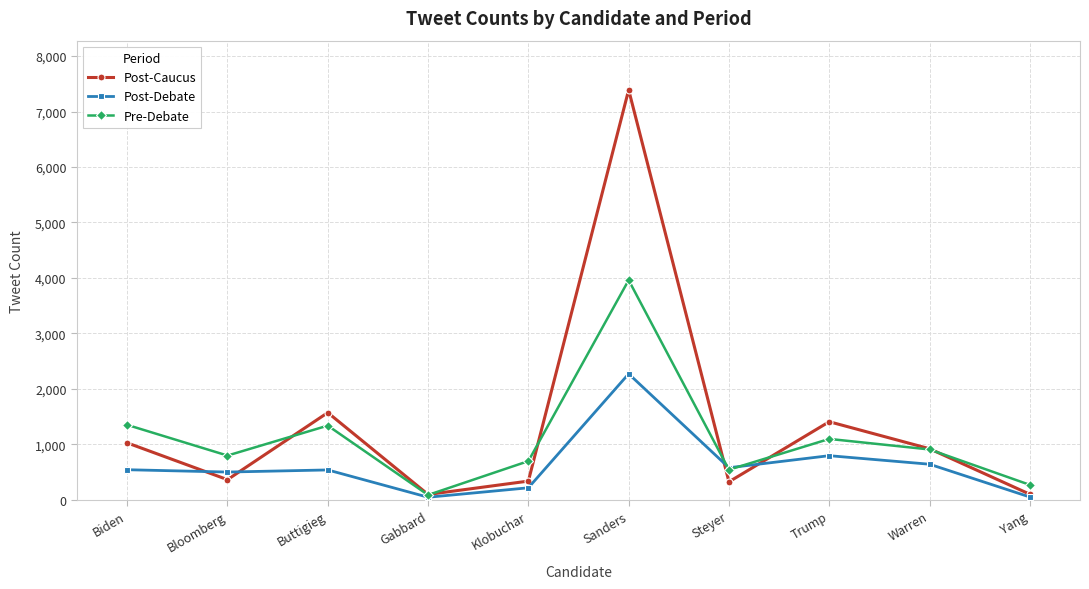

At how many categories does at least one series exceed 407?

8